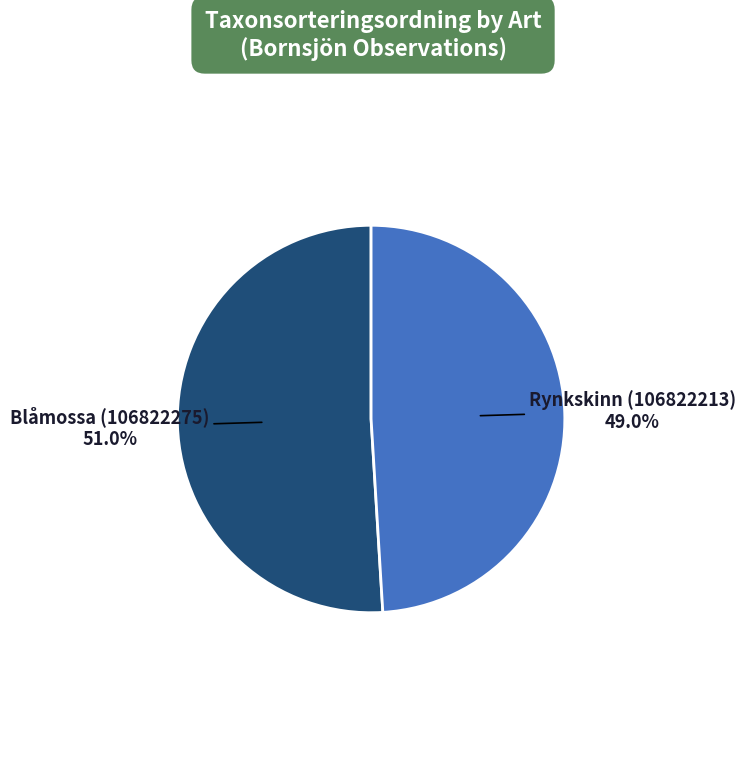

Count the number of slices in the pie.

2